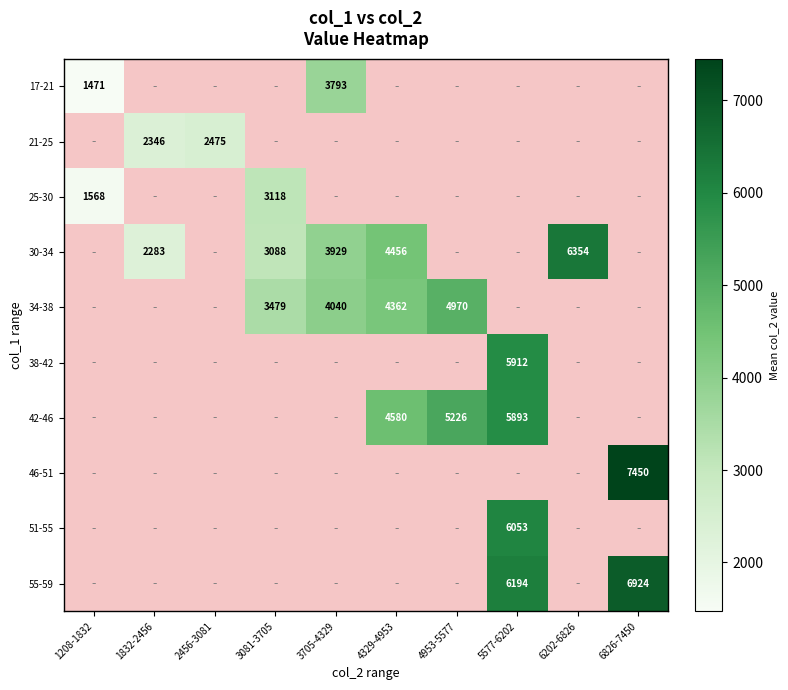

What is the greatest value displayed?

7450.0